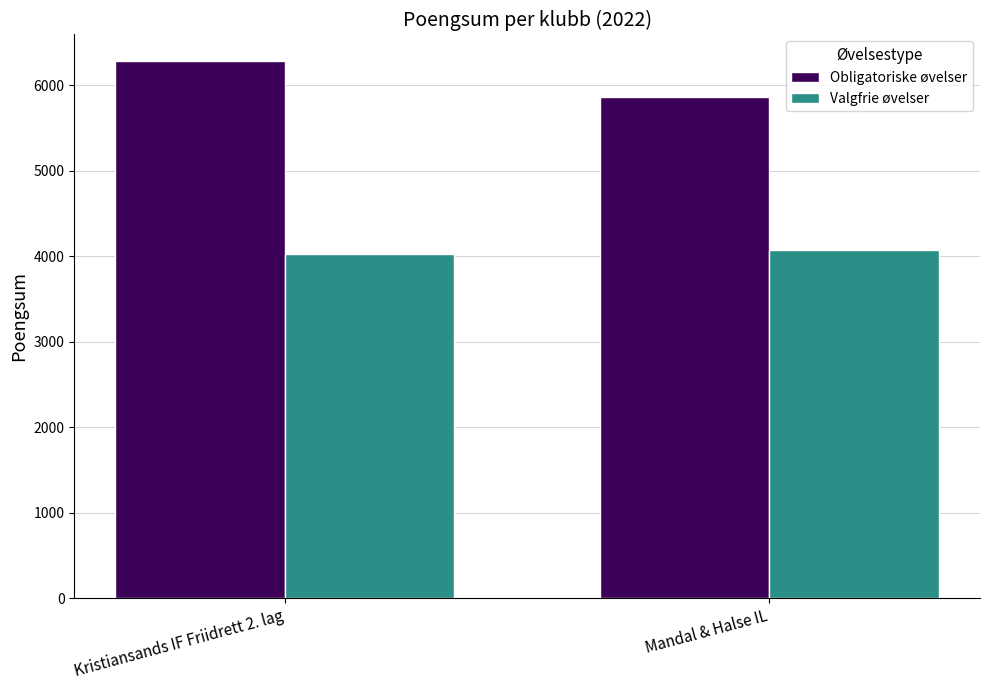

Reading left to right, what are all the values shown in this chart?

Obligatoriske øvelser: Kristiansands IF Friidrett 2. lag=6282	Mandal & Halse IL=5862
Valgfrie øvelser: Kristiansands IF Friidrett 2. lag=4030	Mandal & Halse IL=4071